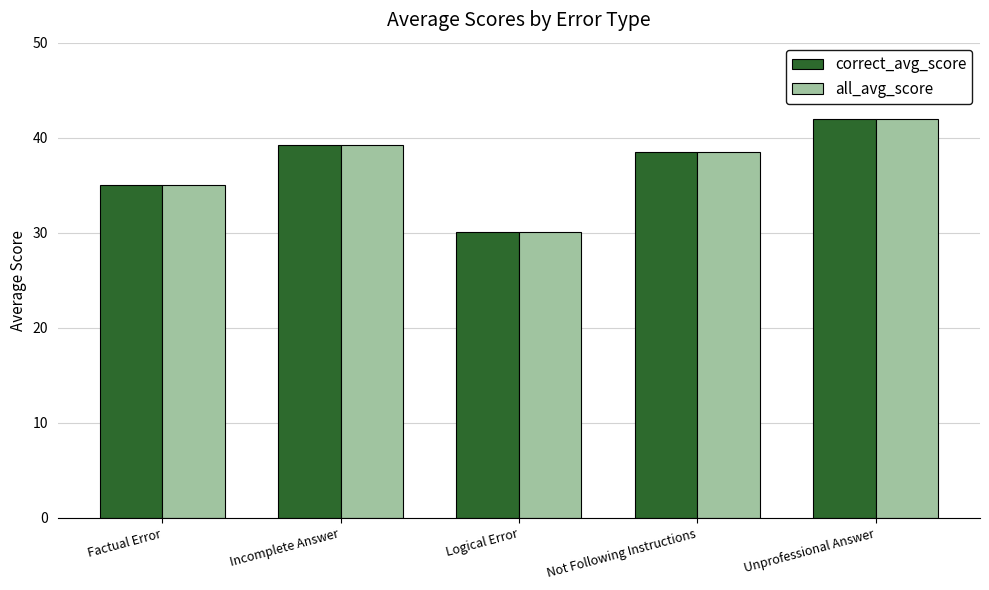

At which category is the sum across all series the highest?

Unprofessional Answer